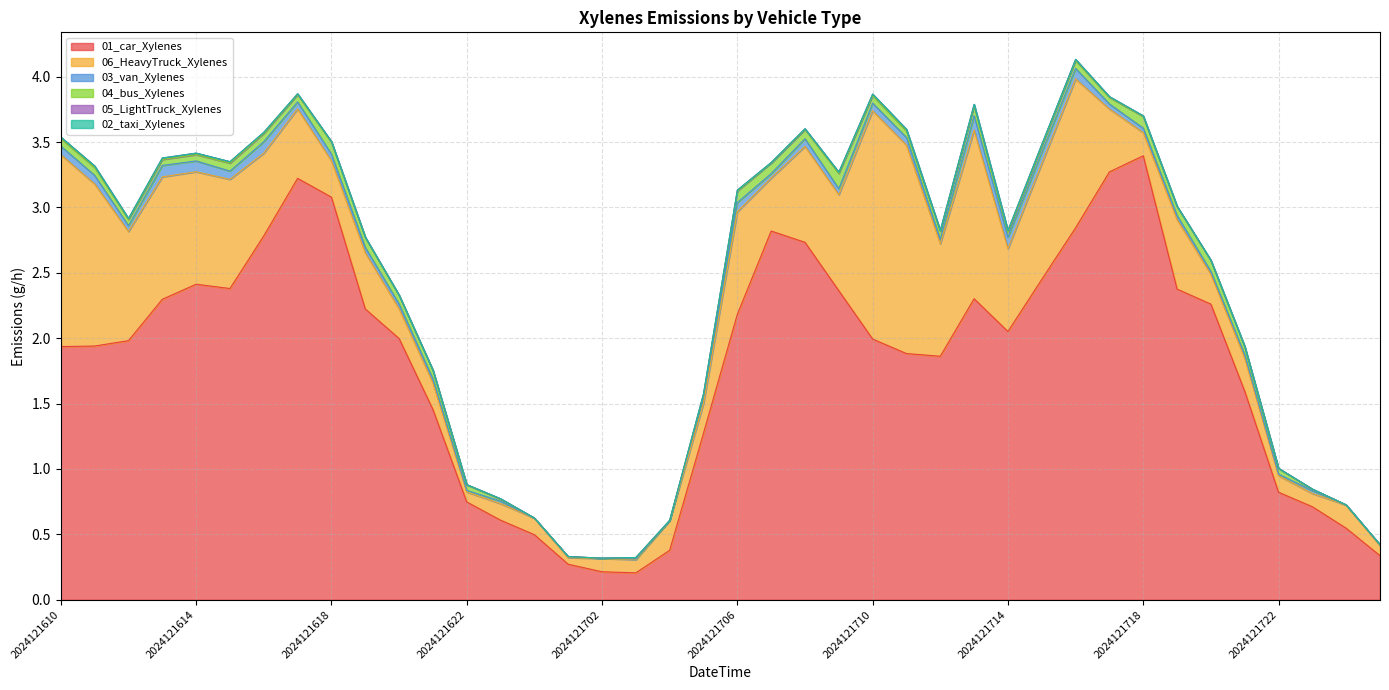

Which series changed the most between 2024121702 and 2024121720?

01_car_Xylenes